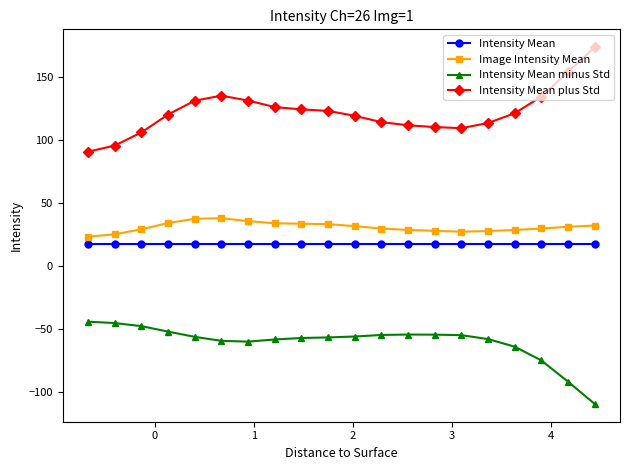

What is the difference between the maximum and minimum values in the Intensity Mean plus Std series?

83.0